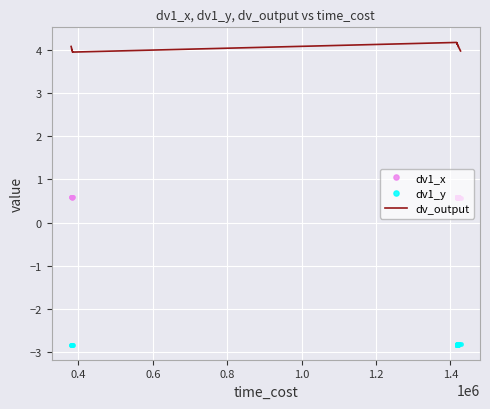

True or false: dv1_y and dv_output cross at least once.

False